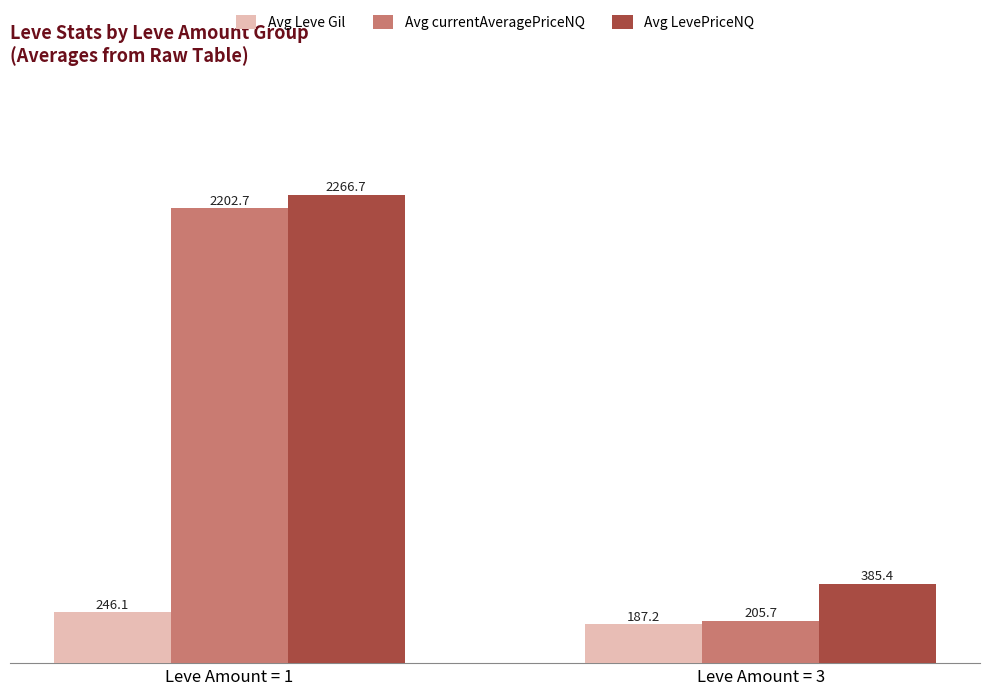

How many values in the Avg currentAveragePriceNQ series exceed 2202?

1